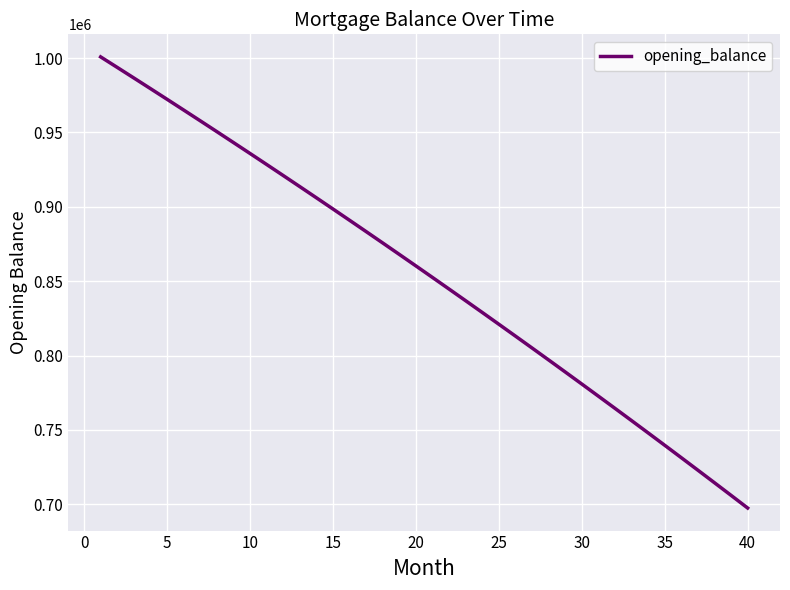

What is the difference between the maximum and minimum values?

303401.1